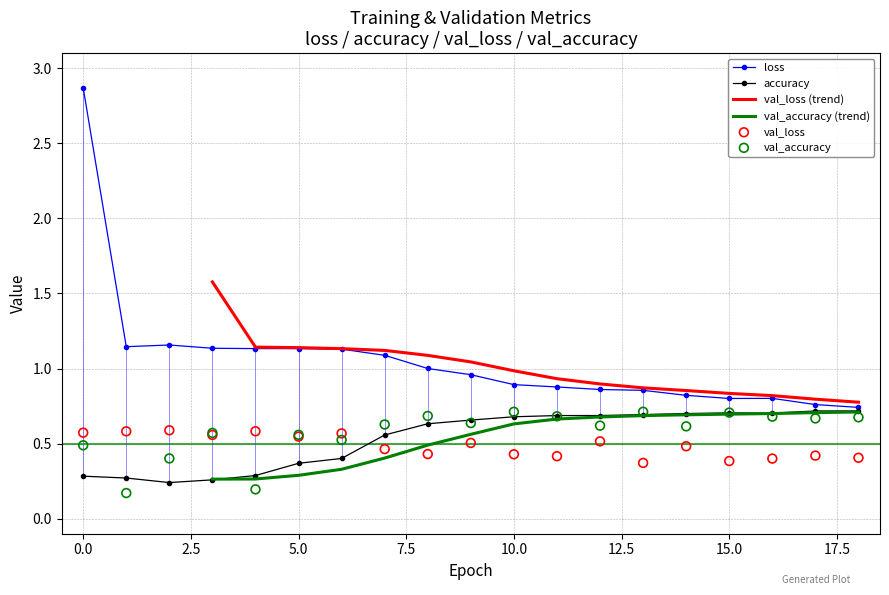

What are all the series names shown in the legend?

loss, accuracy, val_loss (trend), val_accuracy (trend), val_loss, val_accuracy